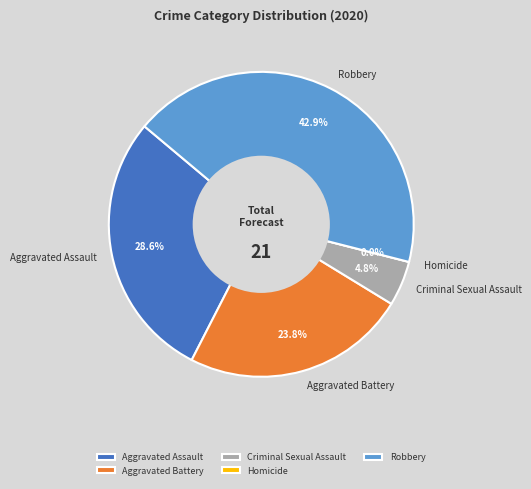

What is the ratio of the value at Aggravated Assault to the value at Aggravated Battery?

1.2